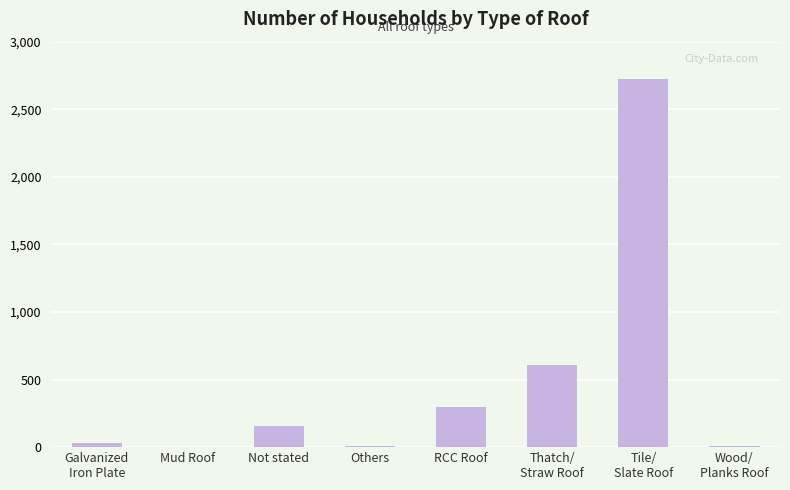

What is the average value?

479